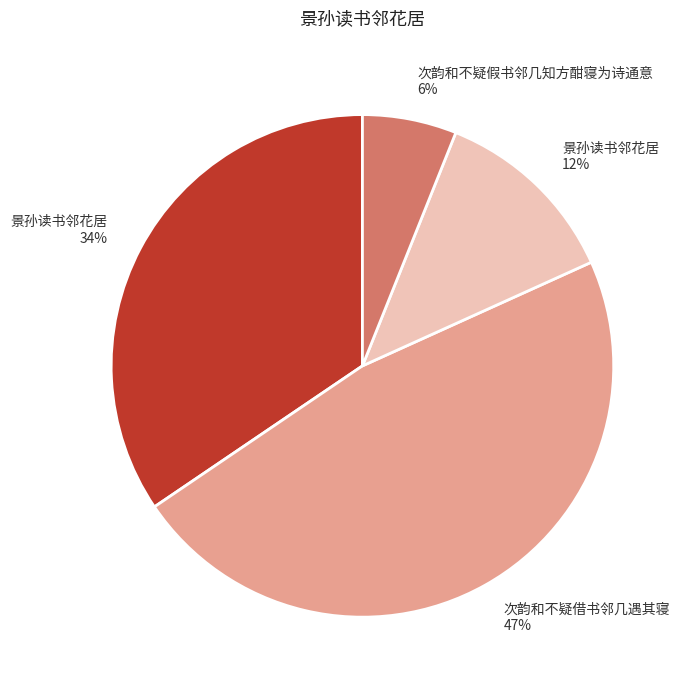

How many segments does this pie chart have?

4